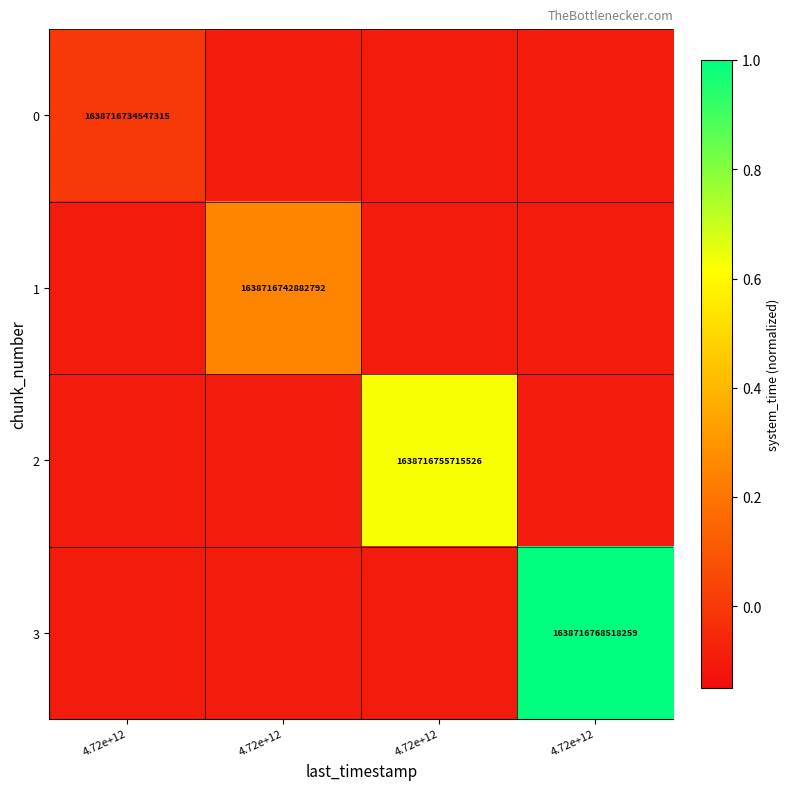

Count the number of categories in the chart.

4